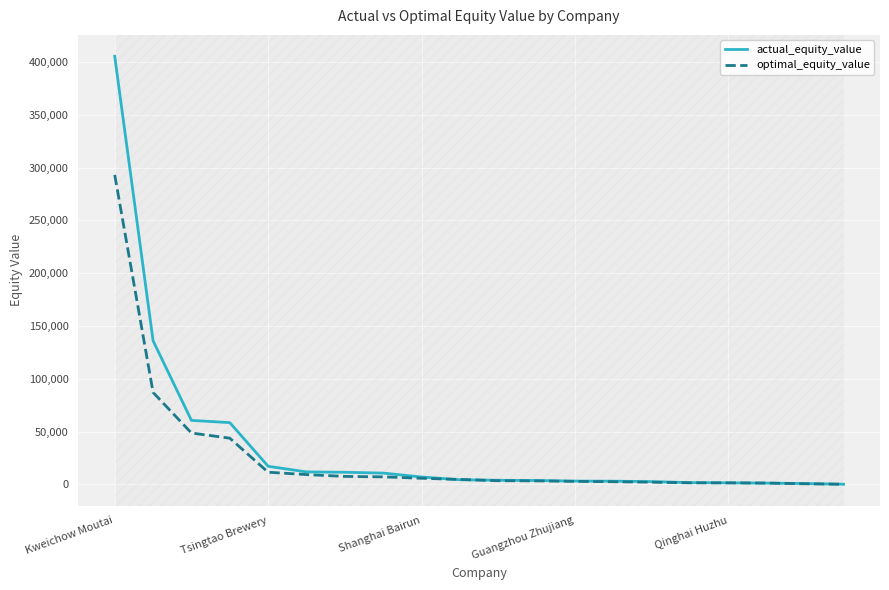

List the series in order of their peak value, highest first.

actual_equity_value, optimal_equity_value